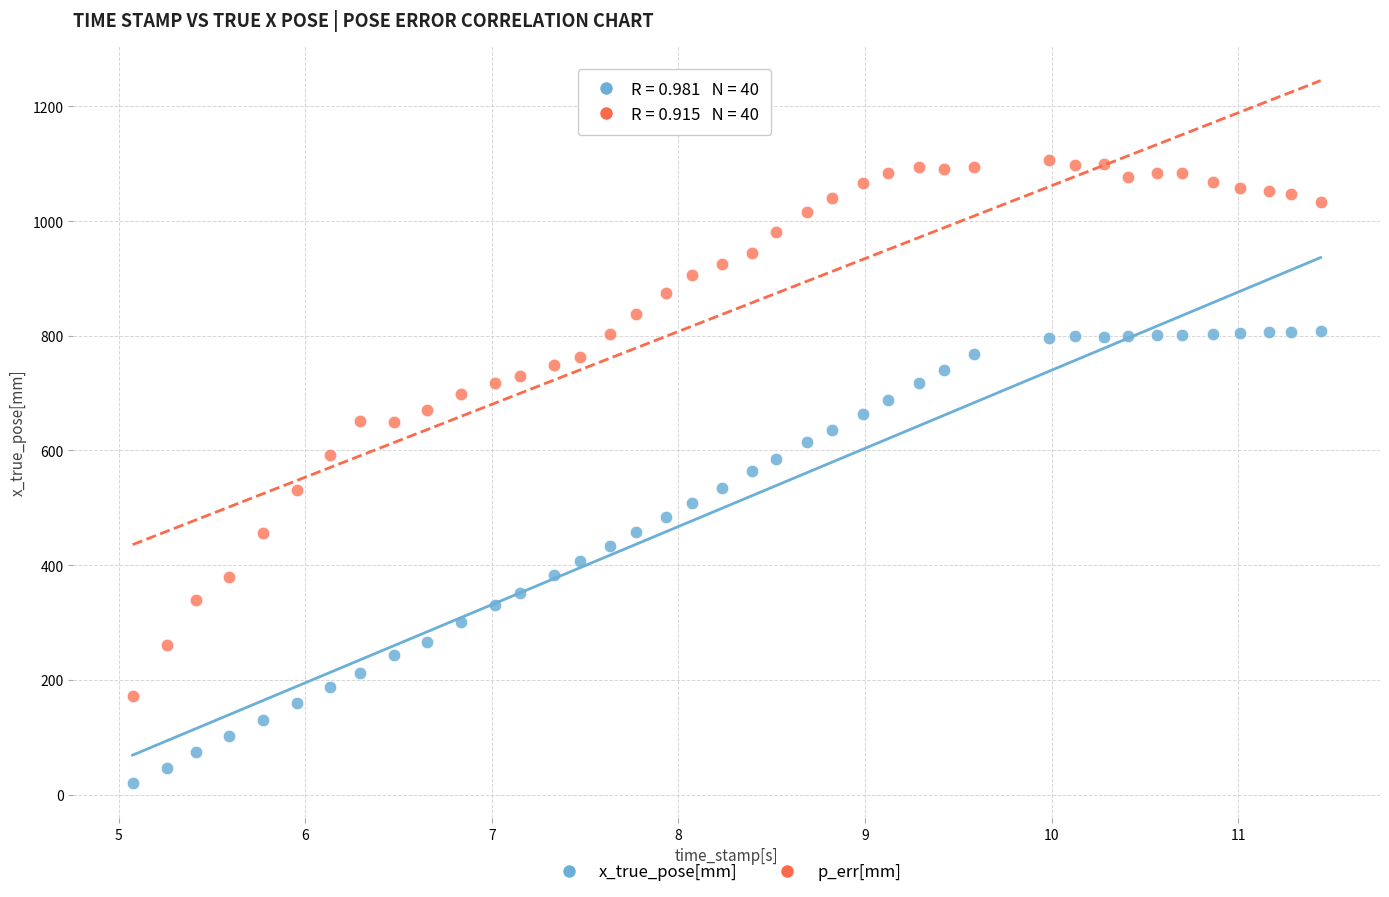

Across all data points, what is the range of Y values (max minus min)?

1086.3